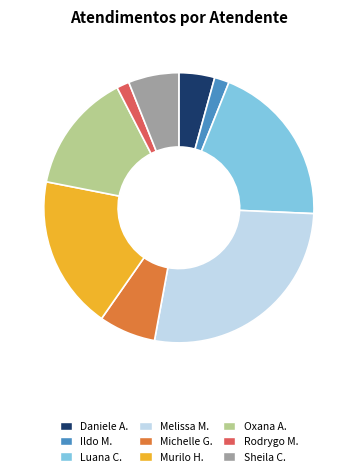

Combined, do Michelle G. and Sheila C. account for over 50%?

No